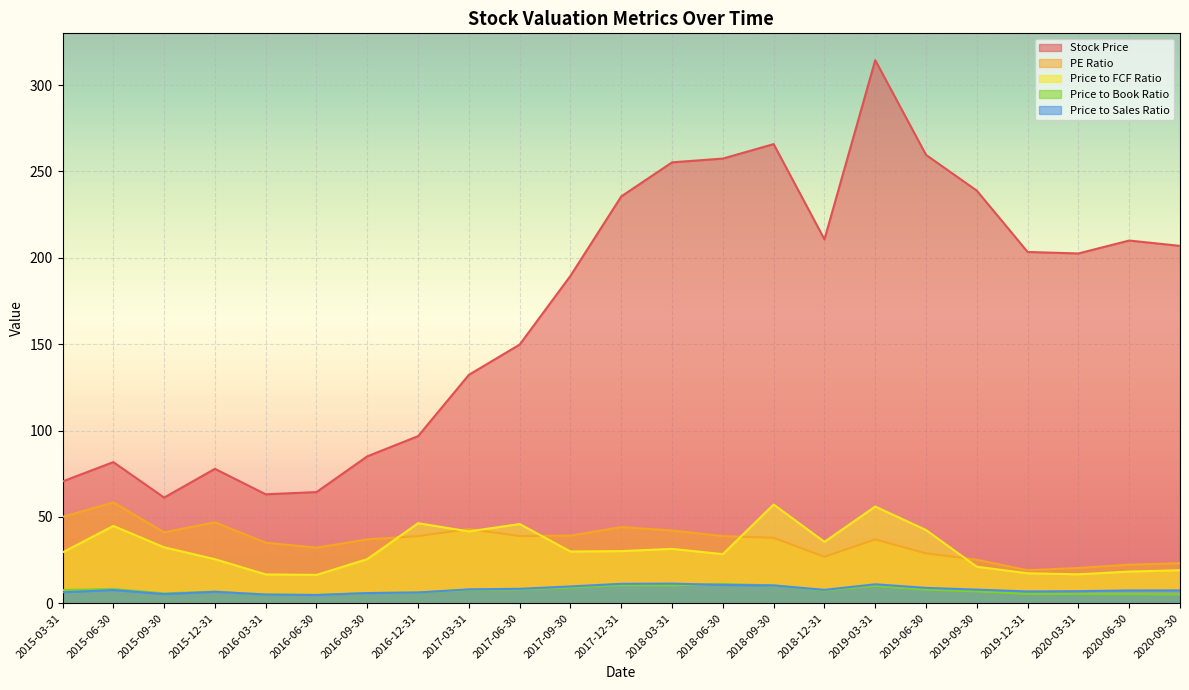

How many lines are shown in the chart?

5